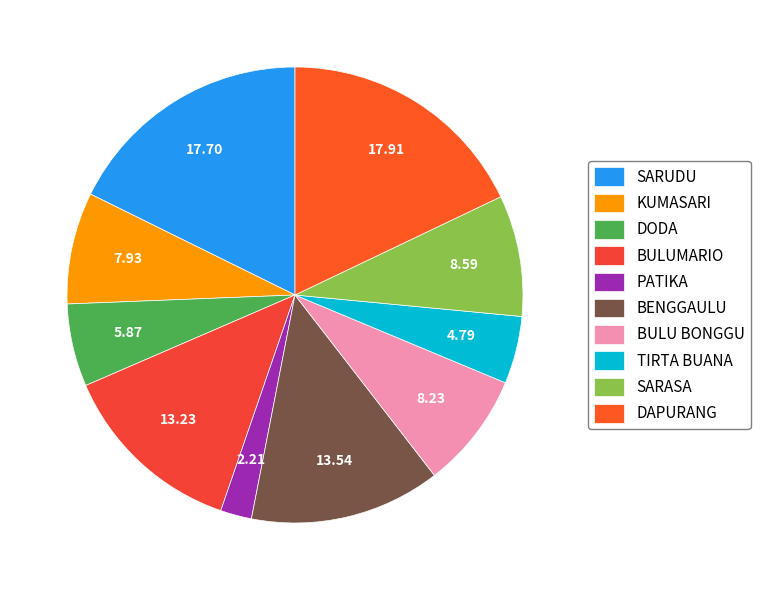

How many segments does this pie chart have?

10